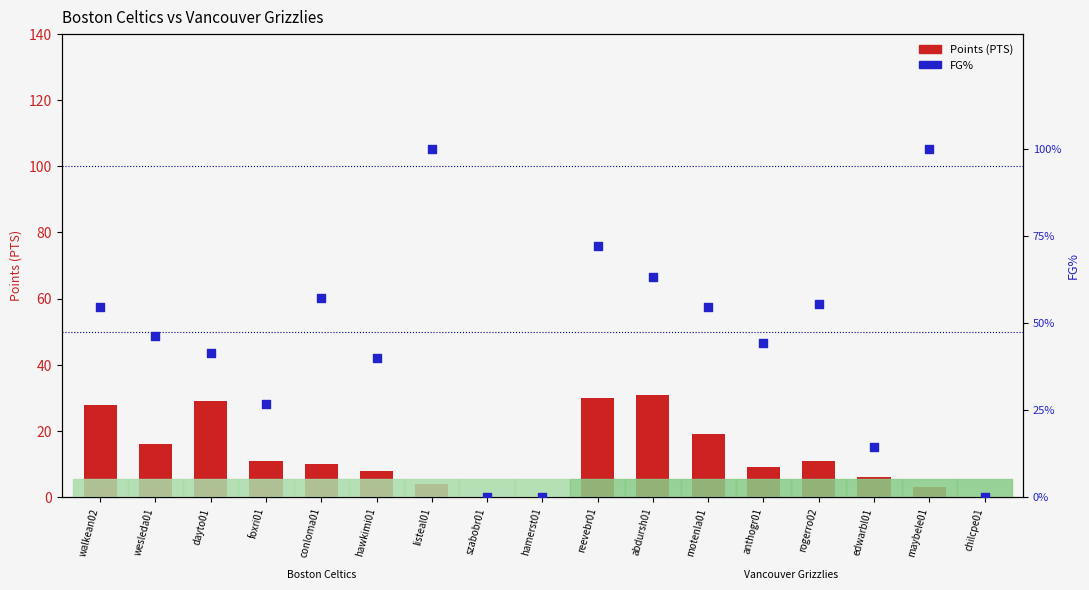

Which series contains the lowest Y value?

Points (PTS)